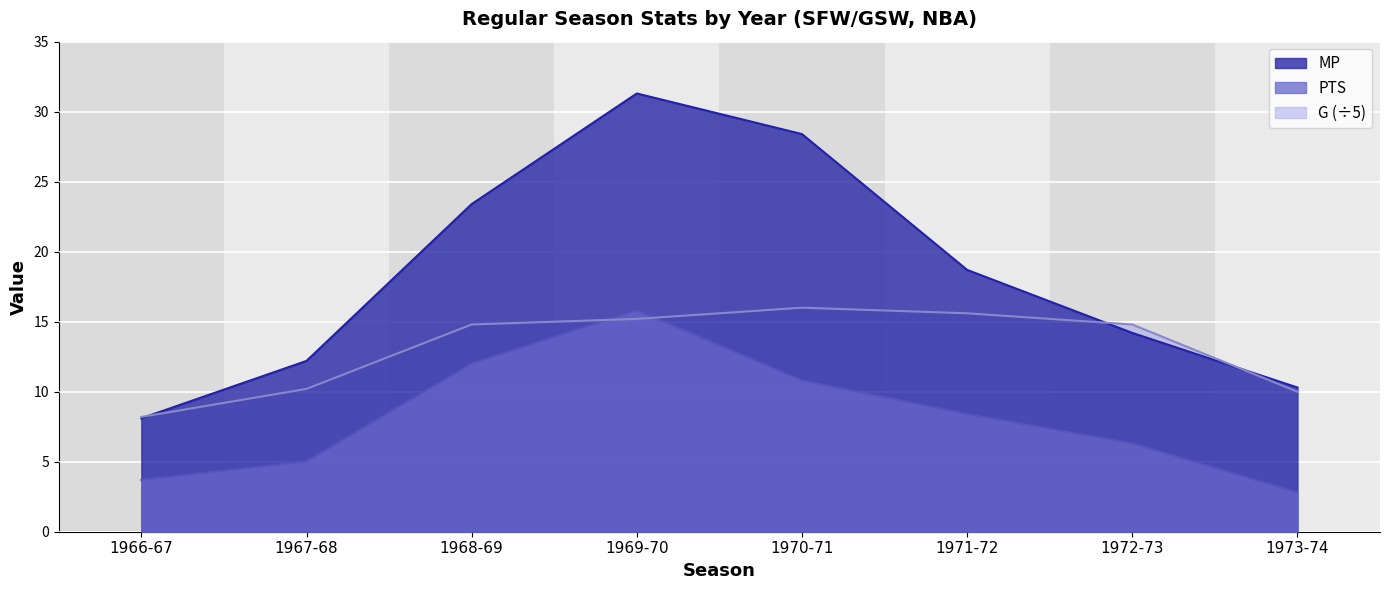

Count the number of categories in the chart.

8